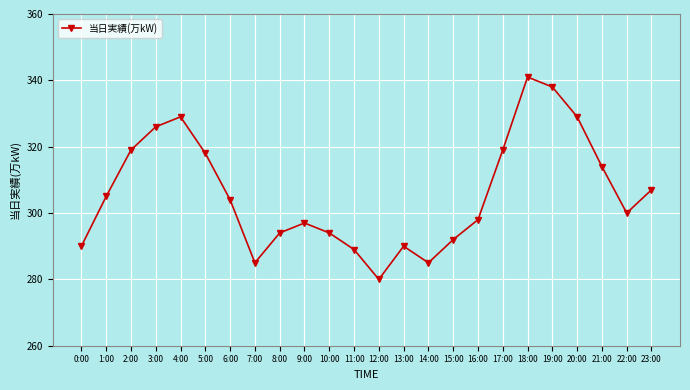

The chart shows a value of 487 at 13:00. True or false?

False